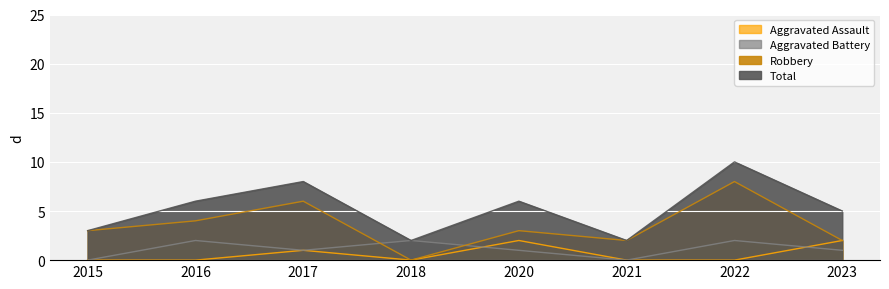

At which category does Robbery reach its first local peak?

2017